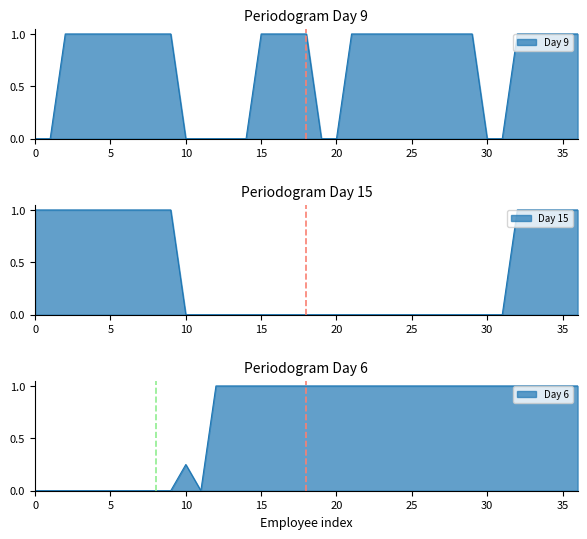

In Day 6, how many points are lower than both neighbors (excluding endpoints)?

1